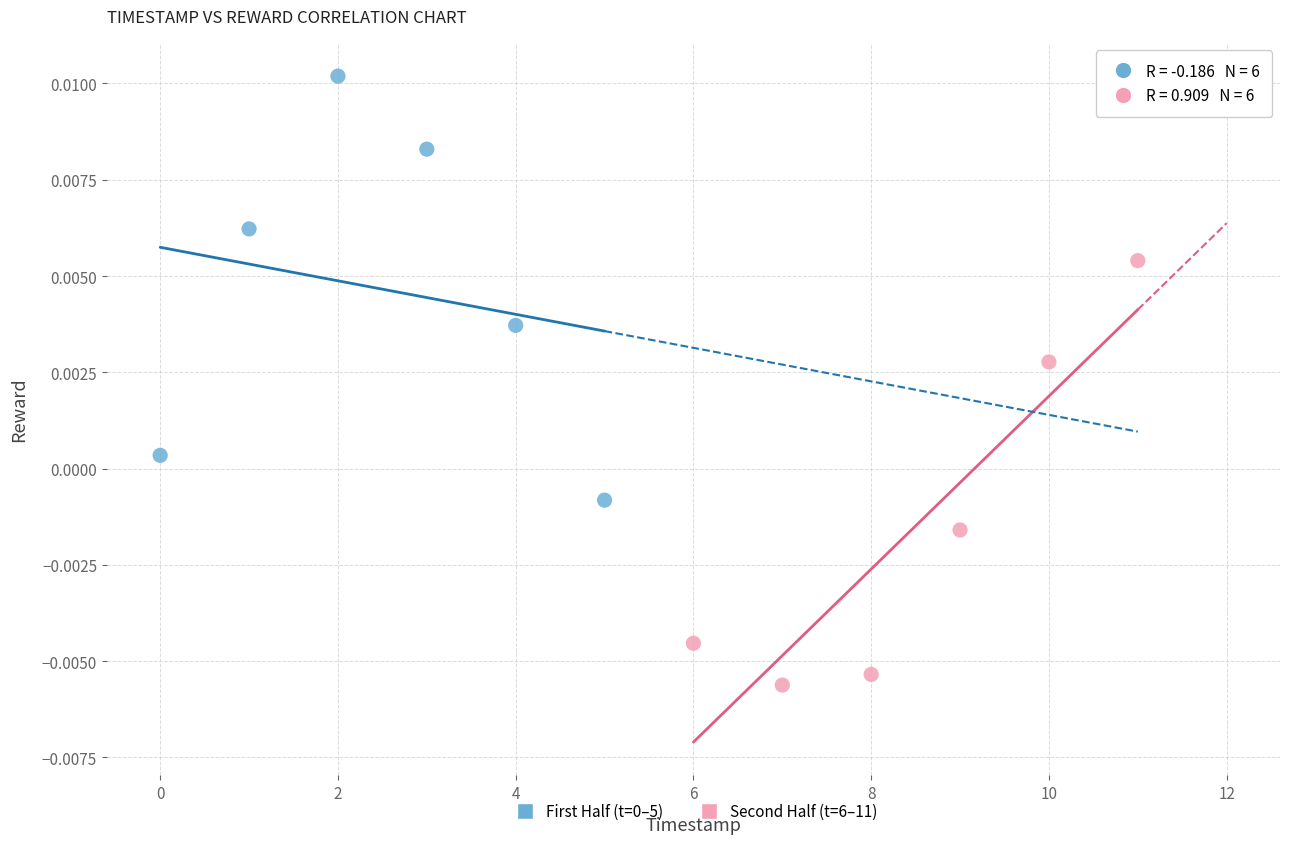

Which series reaches the minimum Y coordinate?

Second Half (t=6–11)